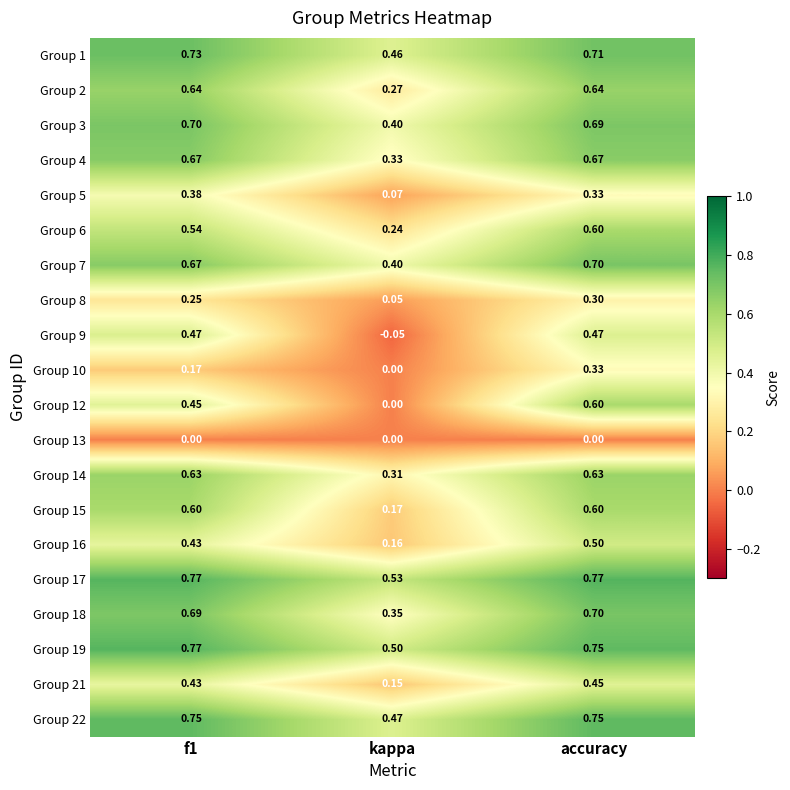

At which category does the chart reach its minimum across all series?

kappa